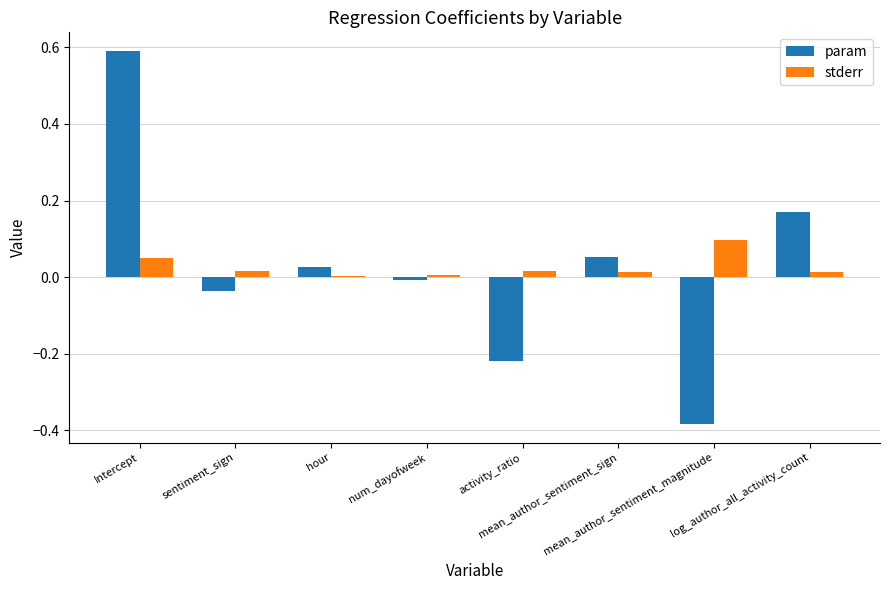

Between log_author_all_activity_count and mean_author_sentiment_sign, which is larger?

log_author_all_activity_count